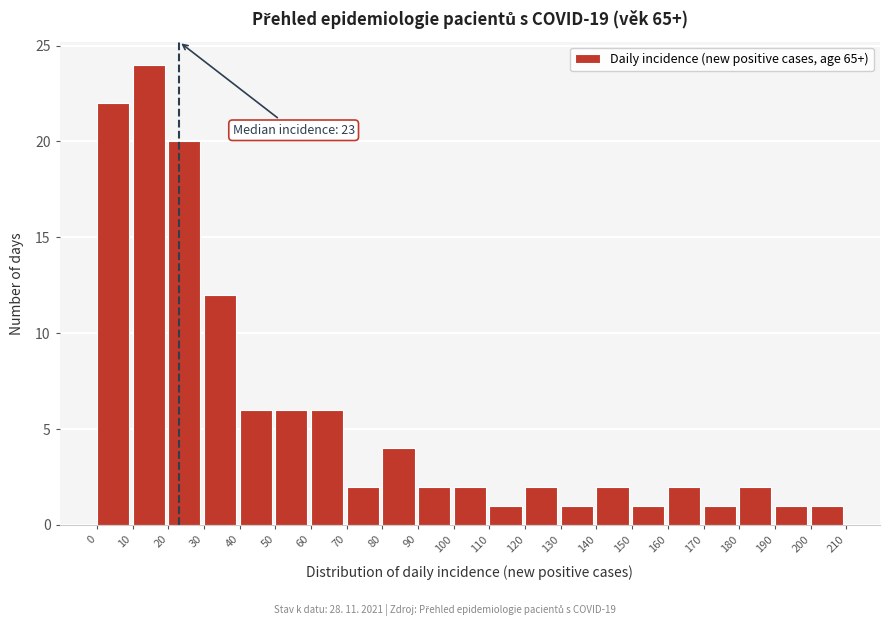

Over which range of the x-axis is the bar tallest?

10 to 20